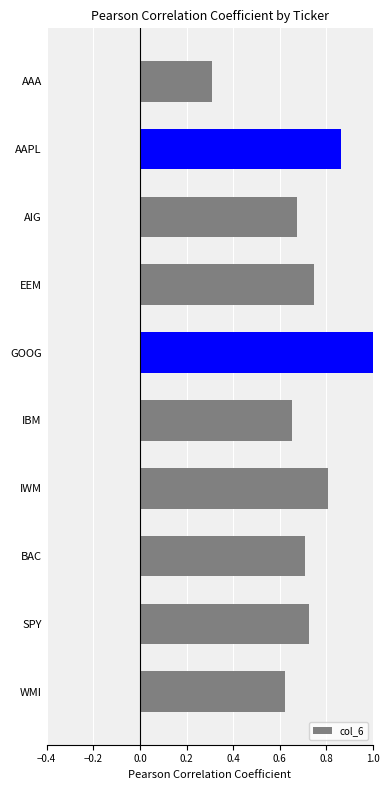

Between AIG and AAPL, which is larger?

AAPL